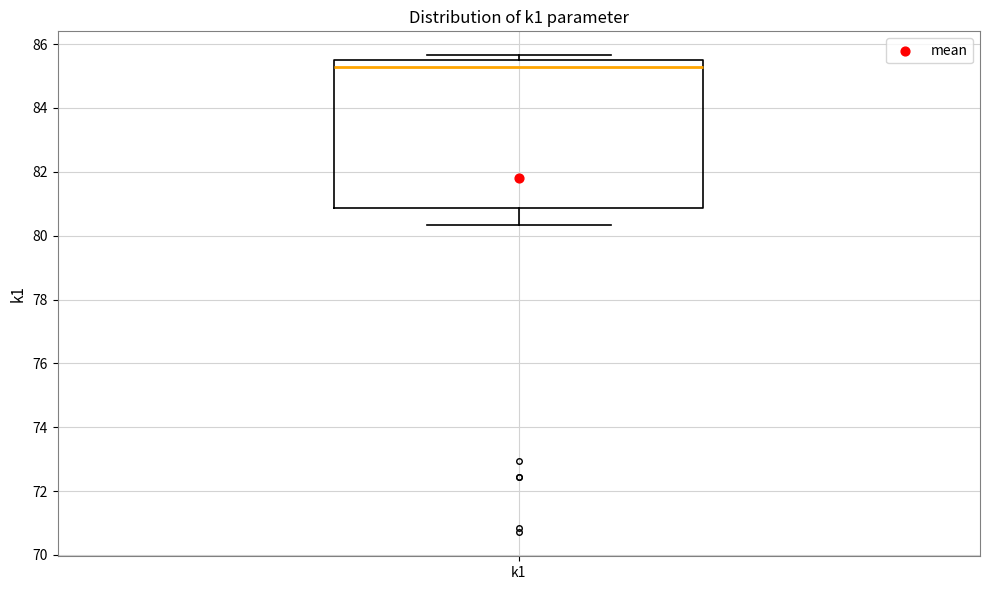

Where does the lower whisker of the box for k1 end on the y-axis? The values are not printed on the chart, so give them approximately, as read against the axis.

80.4